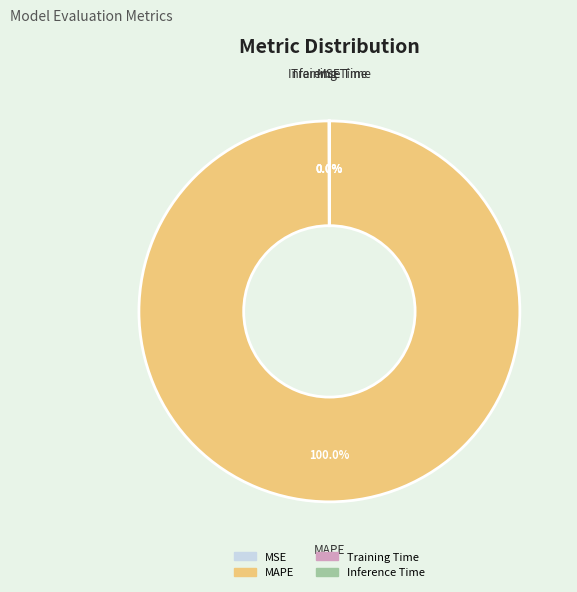

Does any single category account for the majority?

Yes